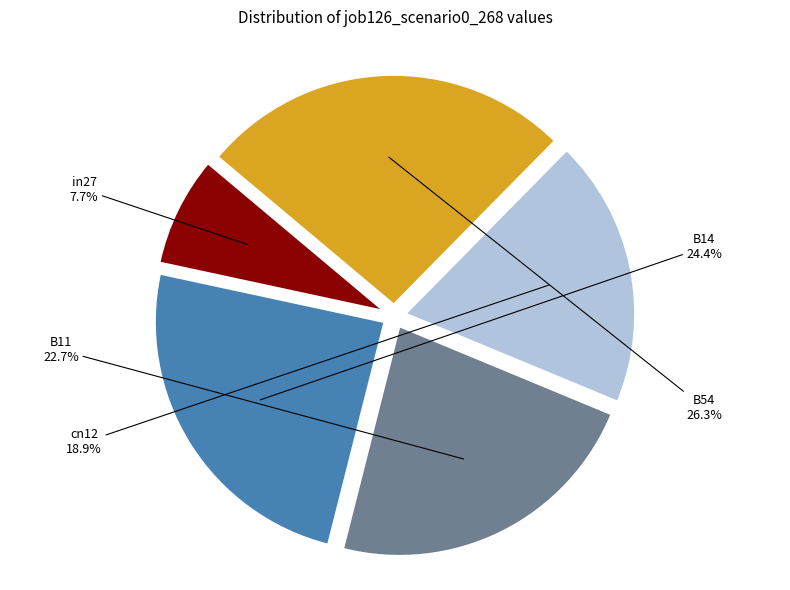

Which has a higher value, B14 or in27?

B14